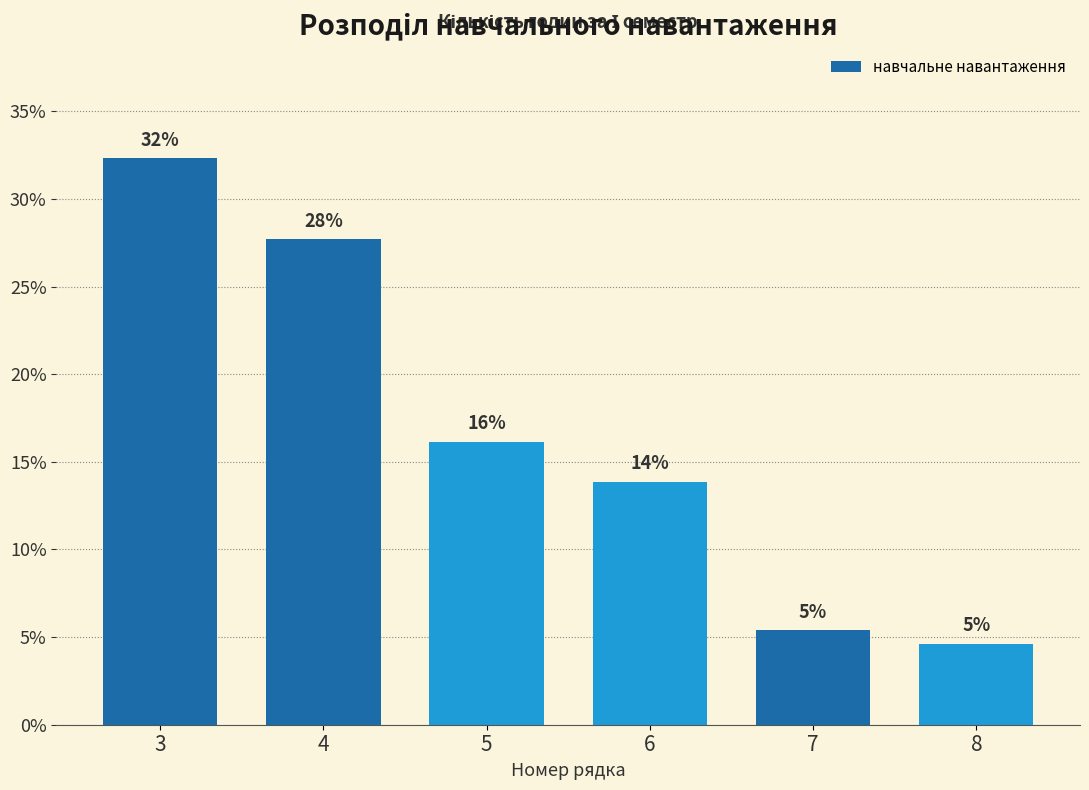

Are the bars horizontal?

No